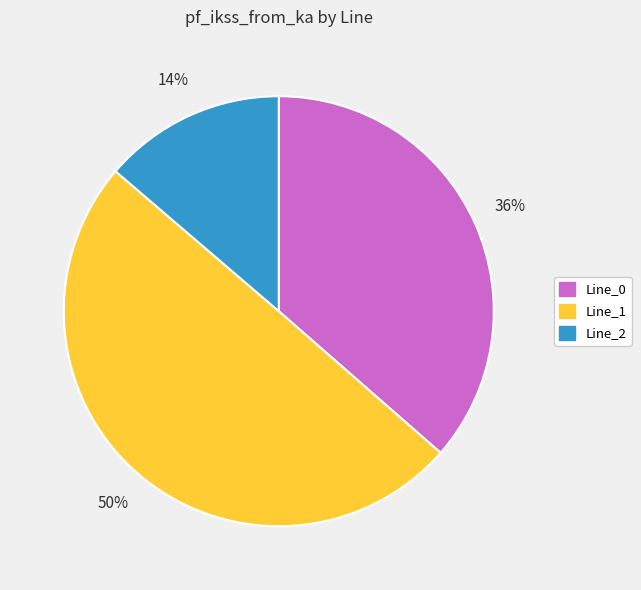

Does Line_0 account for over 50% of the chart?

No